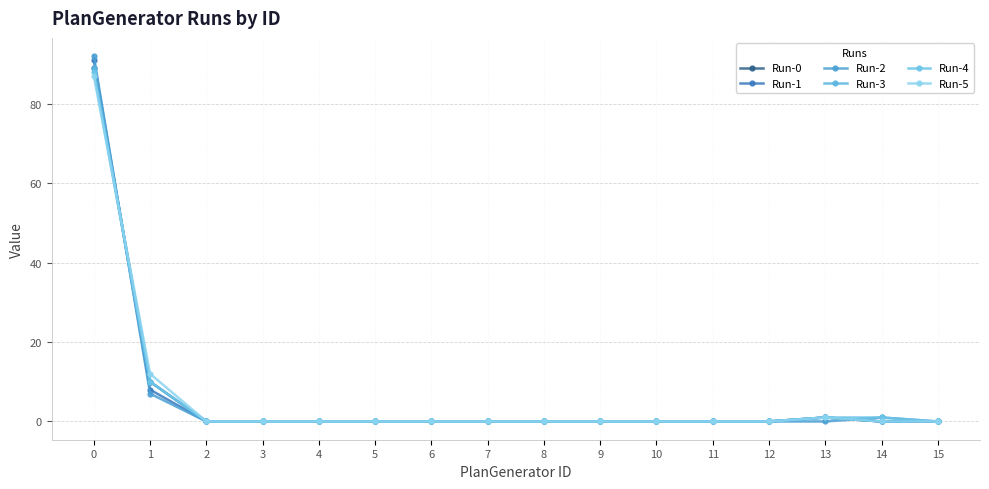

Is this an area chart (filled region under the line)?

No